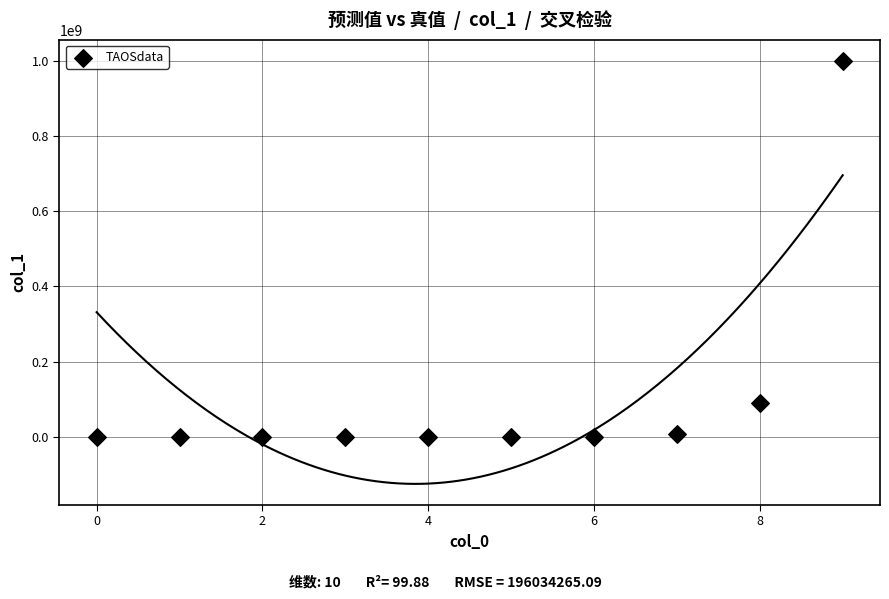

What Y value in the scatter plot is closest to 499999999?

88888888